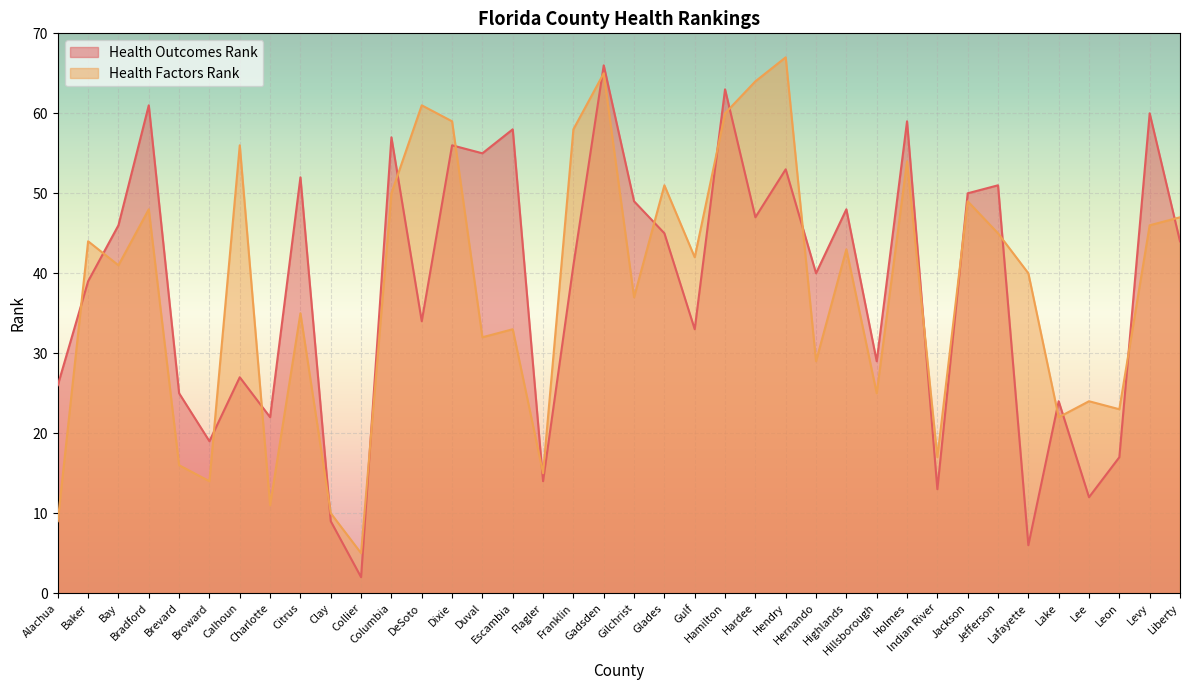

How many distinct data groups are displayed?

2